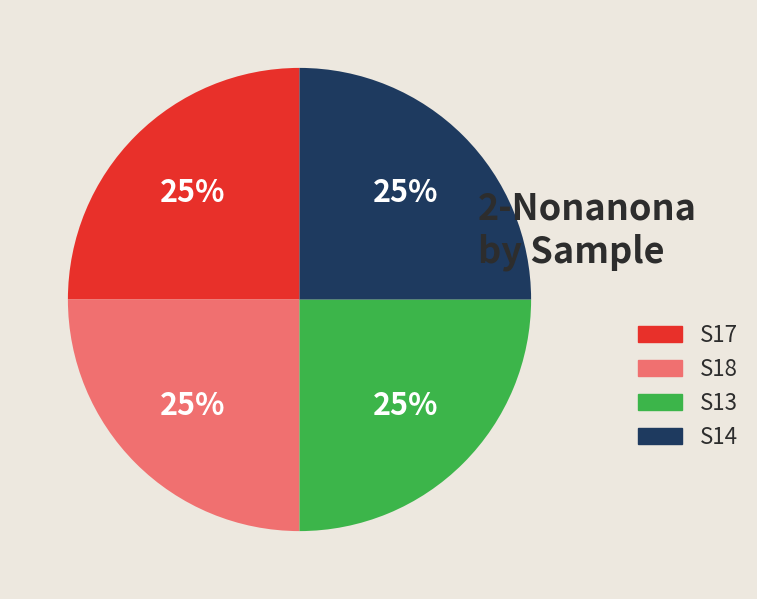

To the nearest percent, what is the average slice percentage?

25%